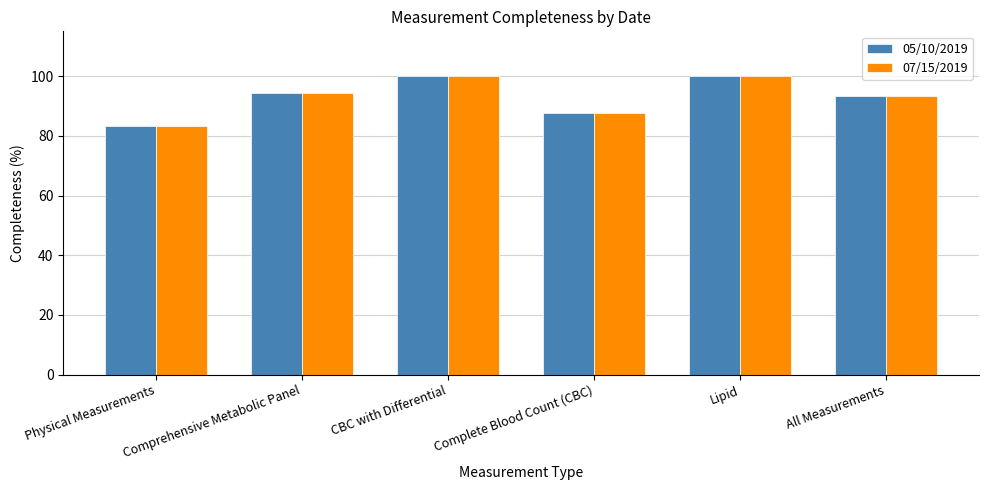

Where is 07/15/2019 nearest to the value 91?

All Measurements